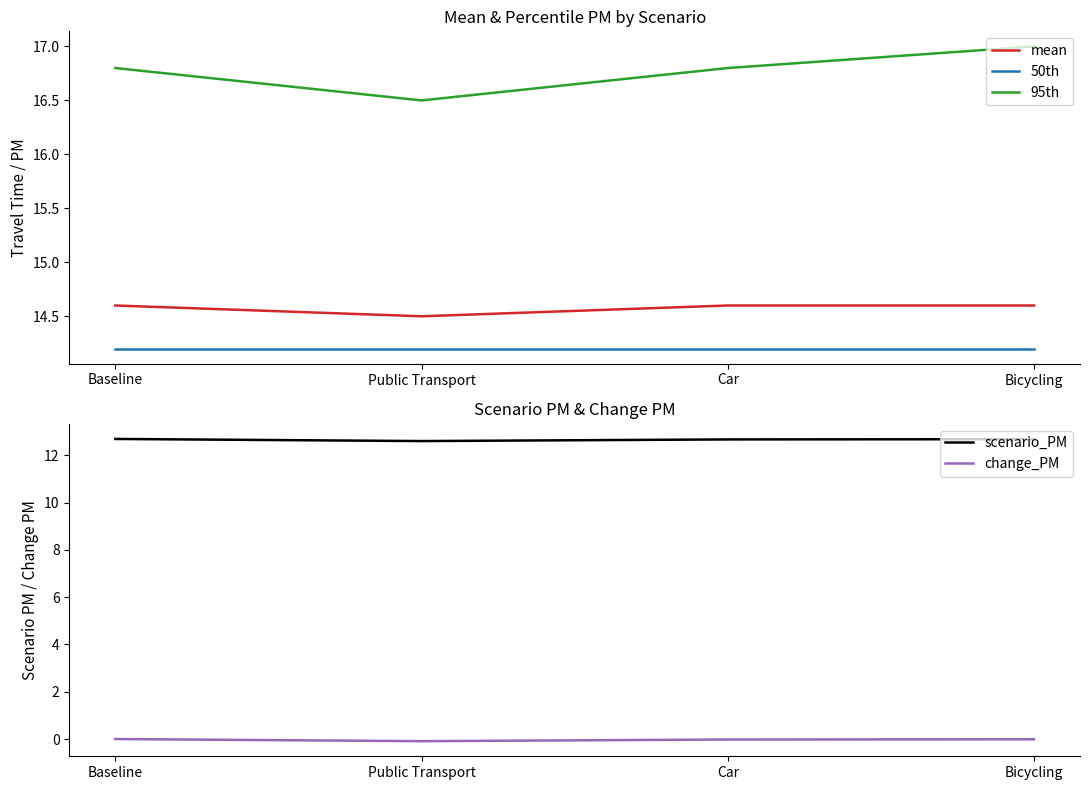

Which category has the highest value in the mean series?

Baseline